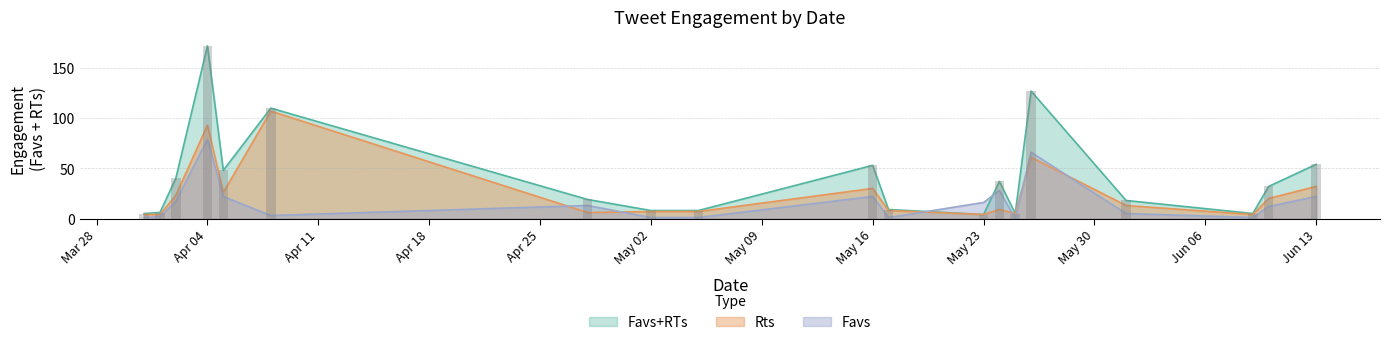

How many bars are there in total?

57